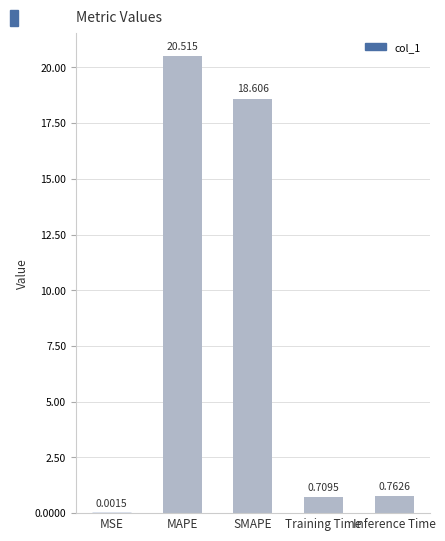

Between Inference Time and MAPE, which is larger?

MAPE